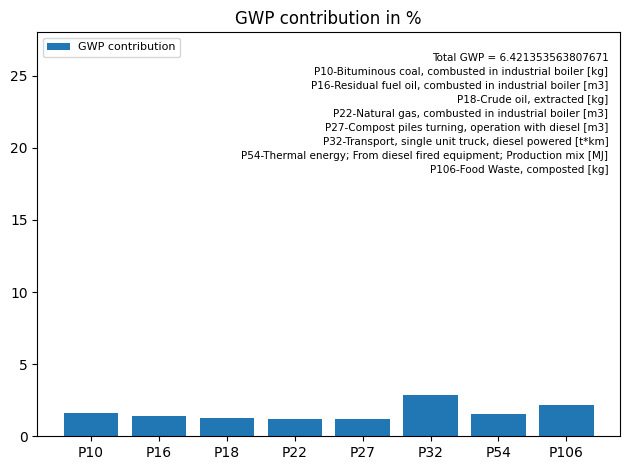

True or false: the data shows 1.6 at P54.

True